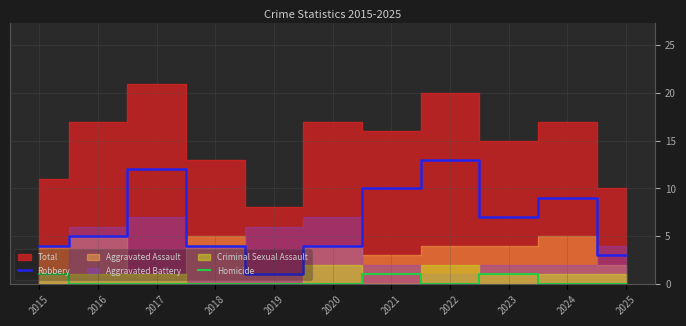

Is the value of Homicide at 2023 greater than the value of Robbery at 2016?

No